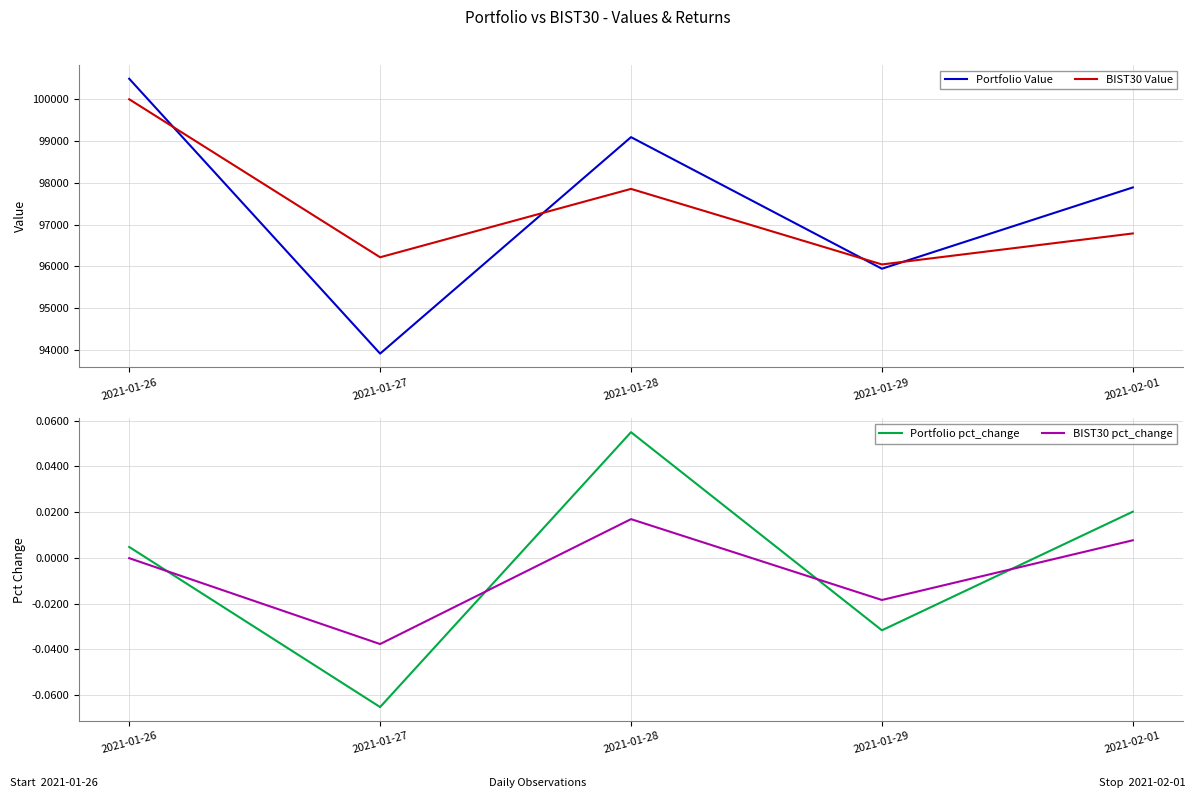

Rank the series by their maximum value, from lowest to highest.

BIST30 pct_change, Portfolio pct_change, BIST30 Value, Portfolio Value